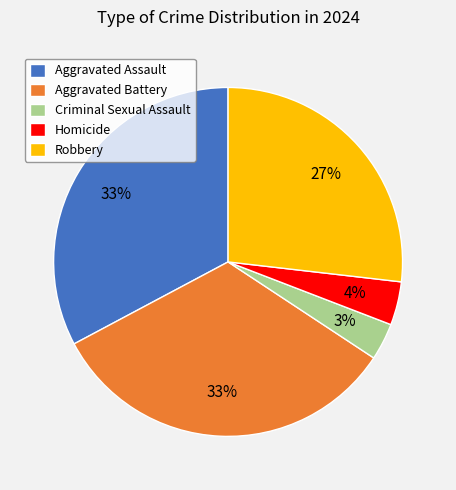

Between Aggravated Assault and Criminal Sexual Assault, which is larger?

Aggravated Assault